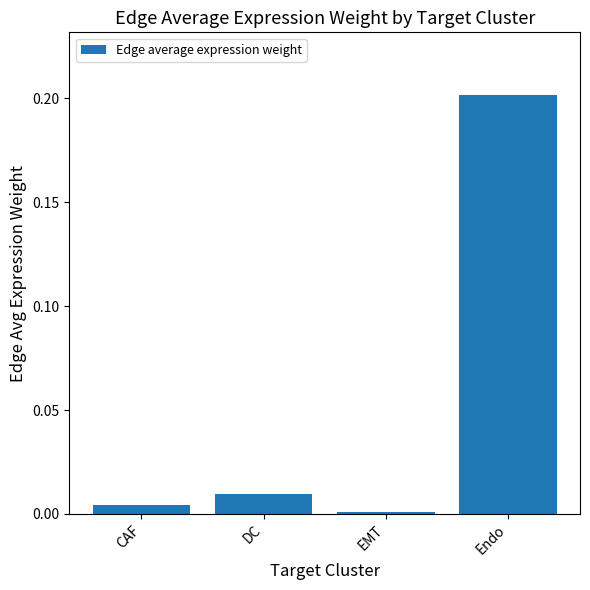

What is the label of the 3rd bar from the left?

EMT